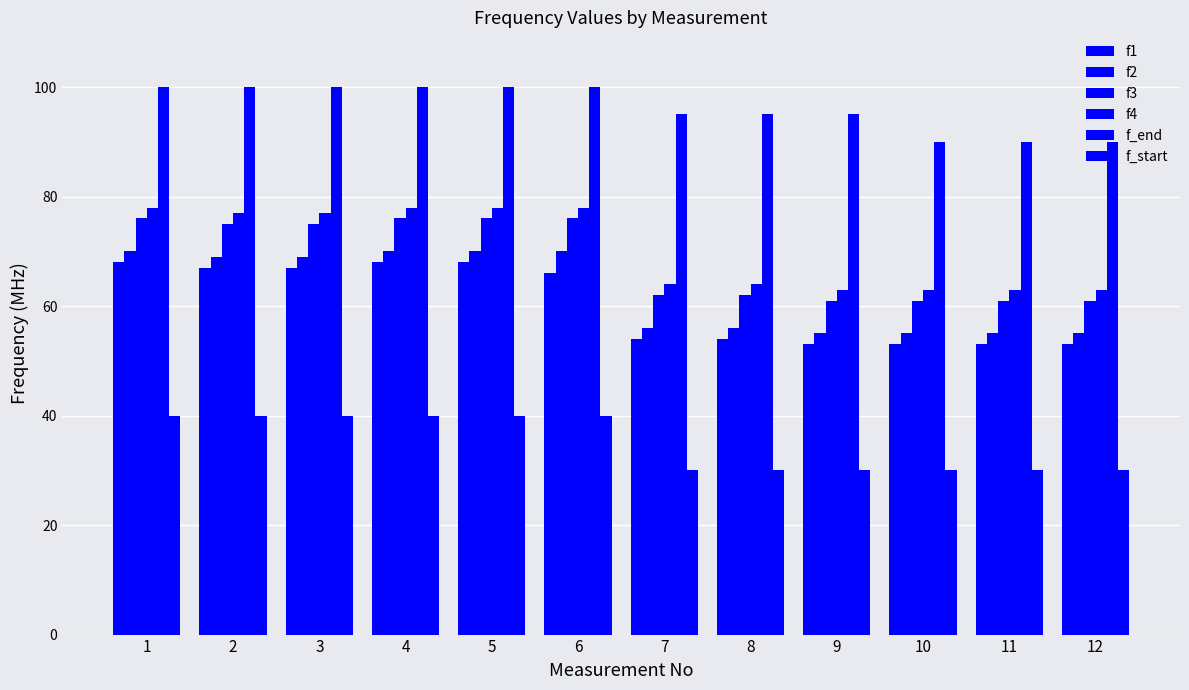

Rank the series at 10 from lowest to highest value.

f_start, f1, f2, f3, f4, f_end